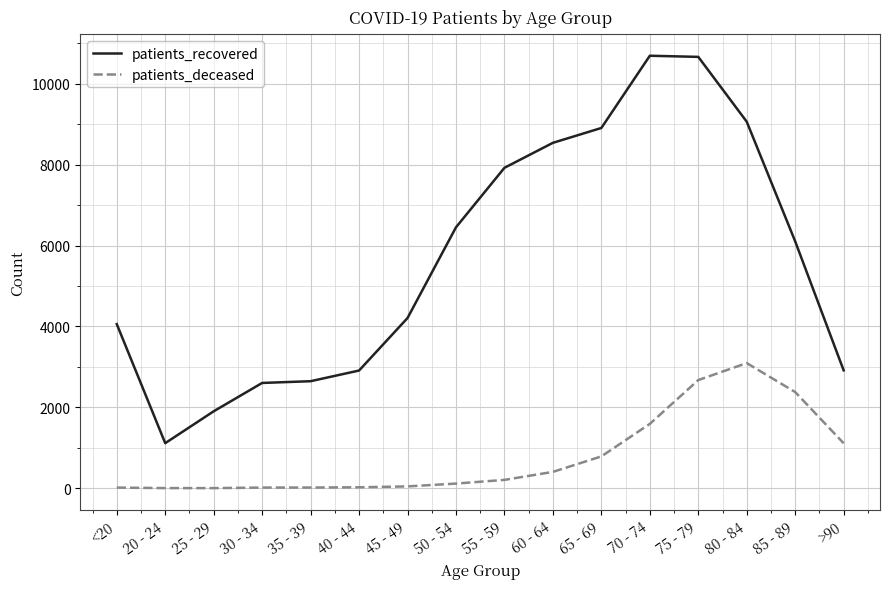

Between 55 - 59 and 80 - 84, which series saw the biggest shift?

patients_deceased